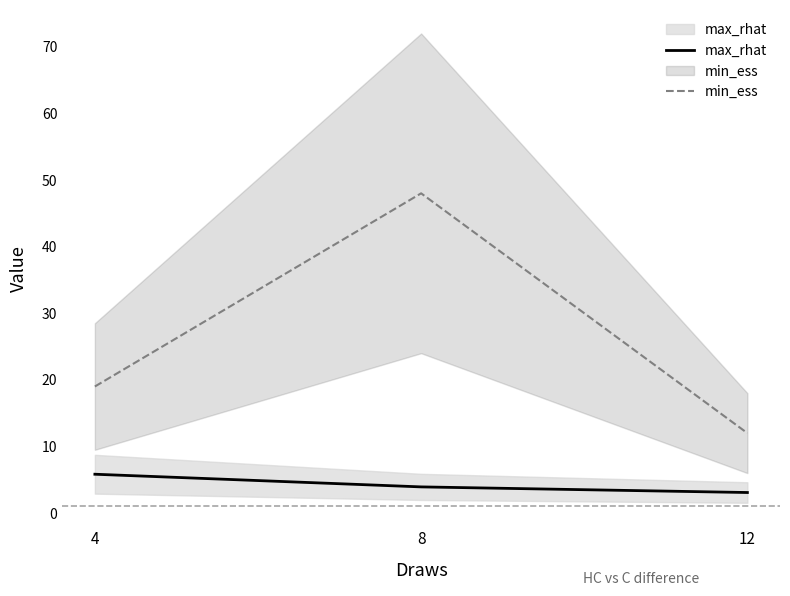

What is the total value across all series at 8?

51.9